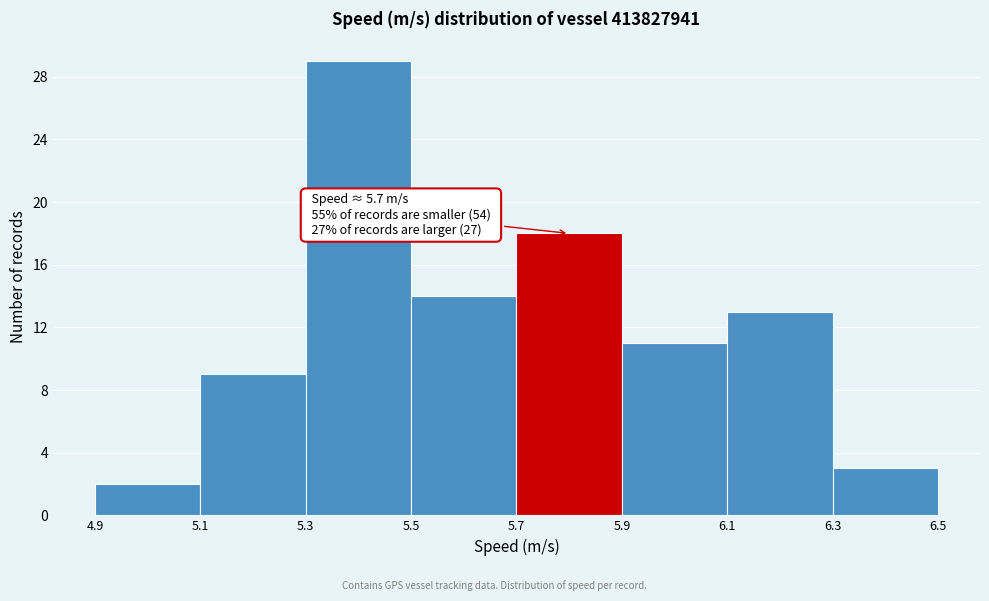

Which range on the x-axis has the tallest bar?

5.3 to 5.5